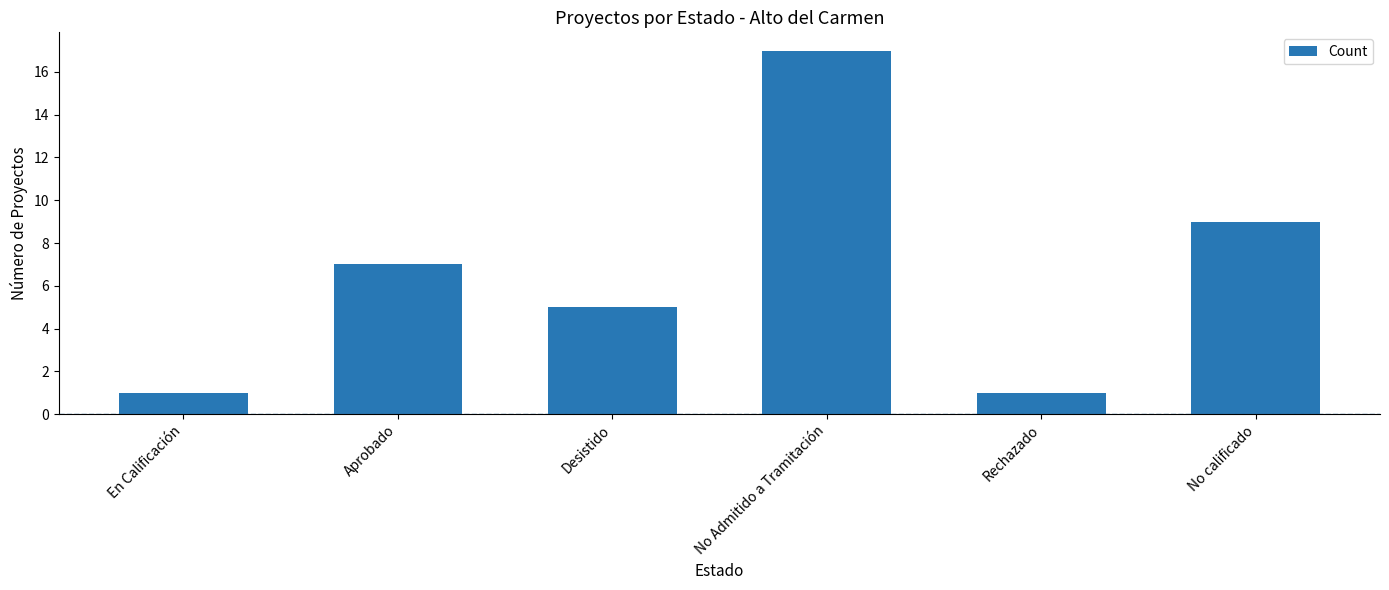

Read the value at Rechazado.

1